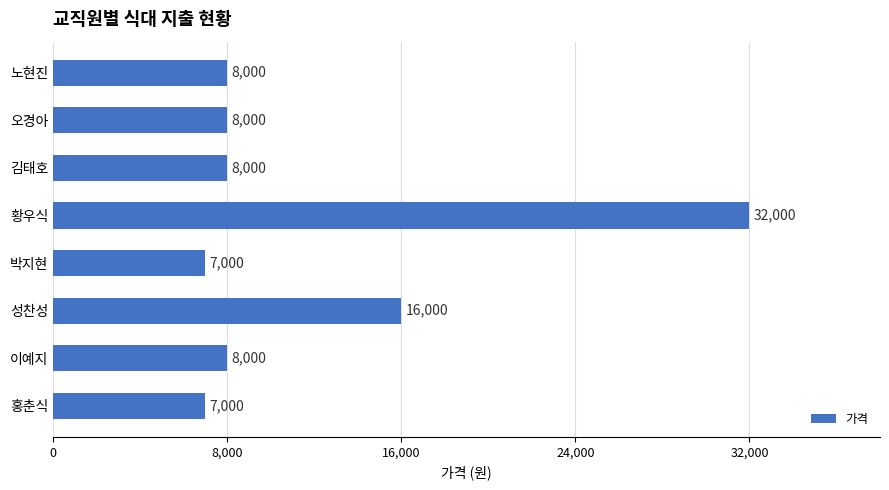

What is the maximum value shown in the chart?

32000